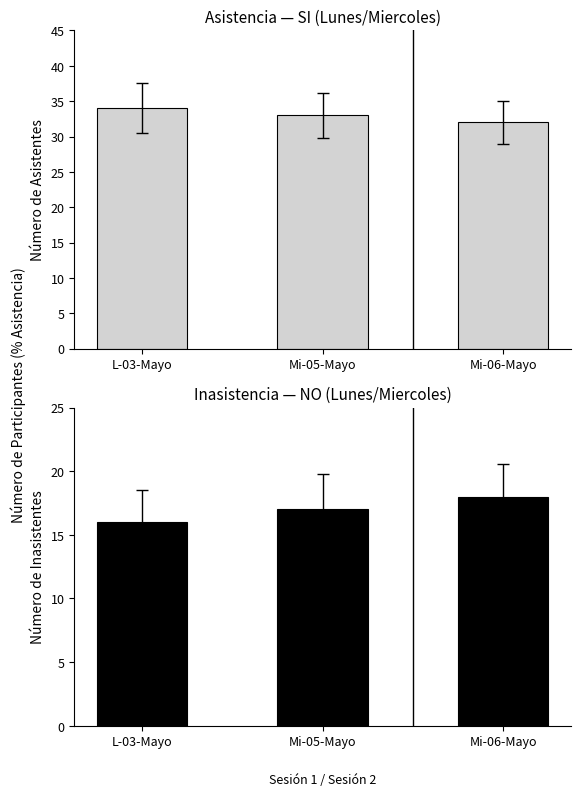

What is the difference between the maximum and minimum values in the SI series?

2